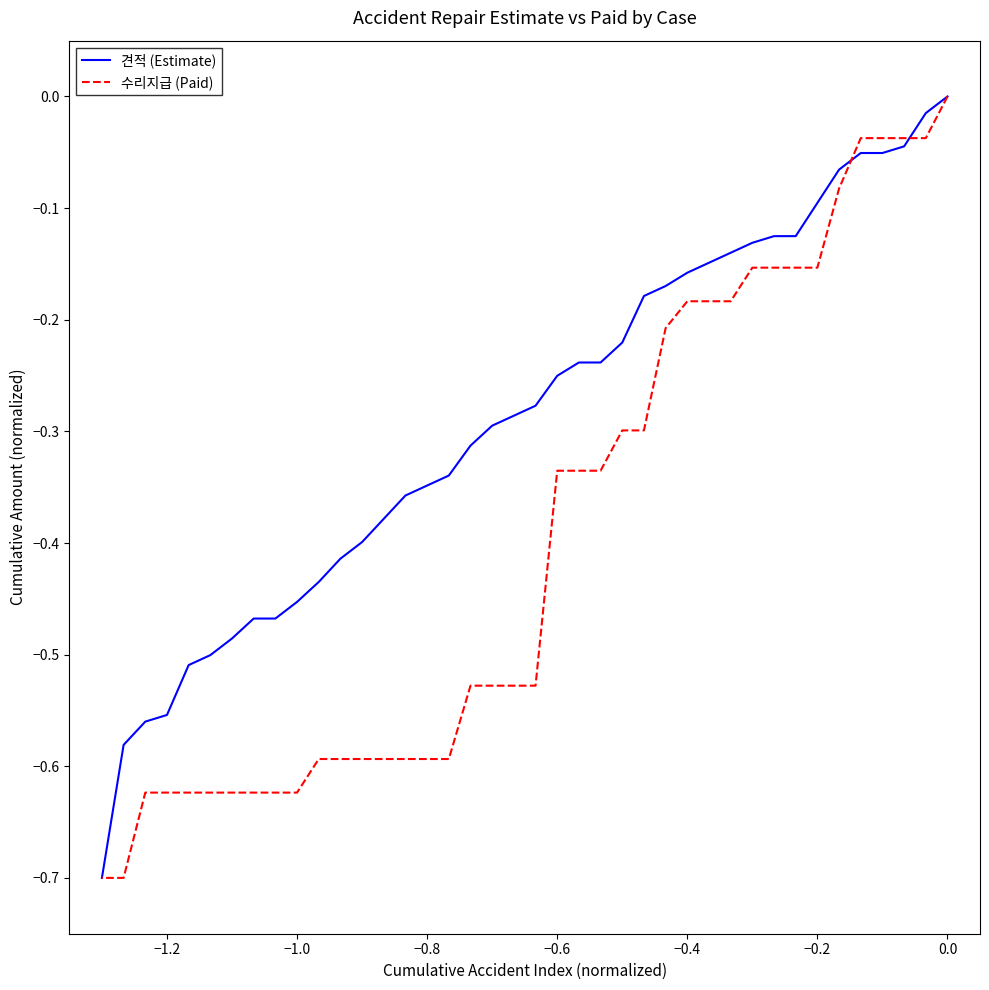

After their last crossing, which series has the higher values: 견적 (Estimate) or 수리지급 (Paid)?

견적 (Estimate)